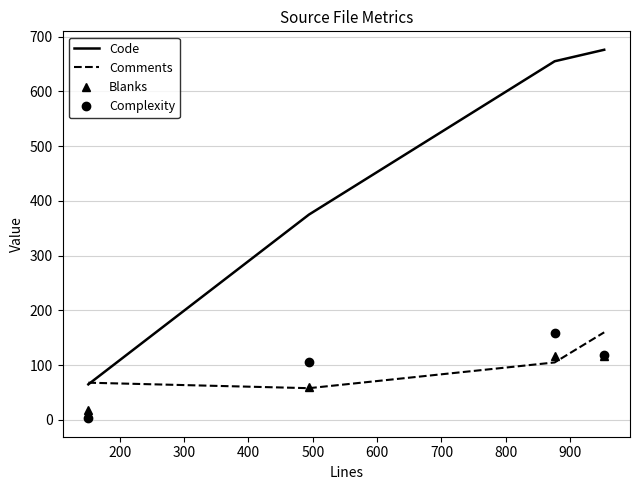

What is the greatest value displayed?

676